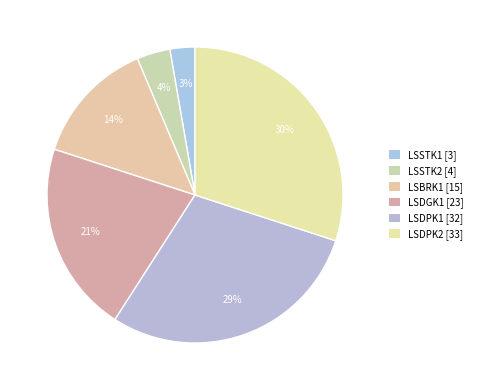

Between LSBRK1 and LSSTK2, which is larger?

LSBRK1